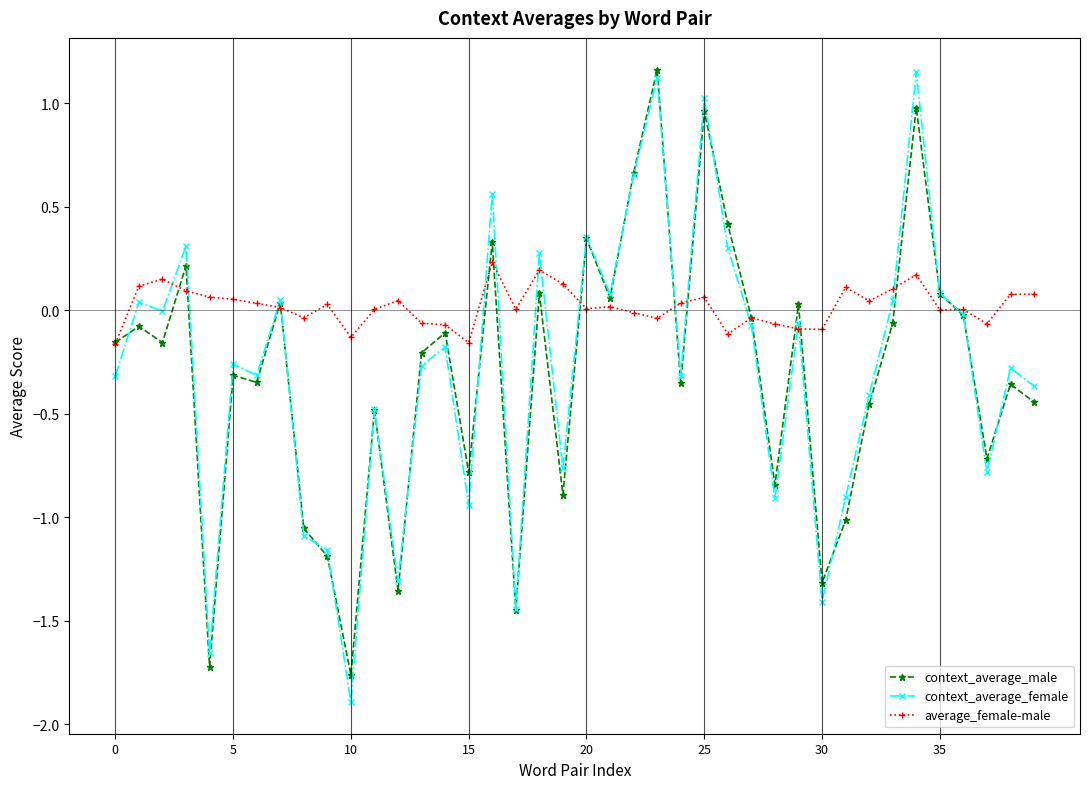

Which series has the largest total across all categories?

average_female-male